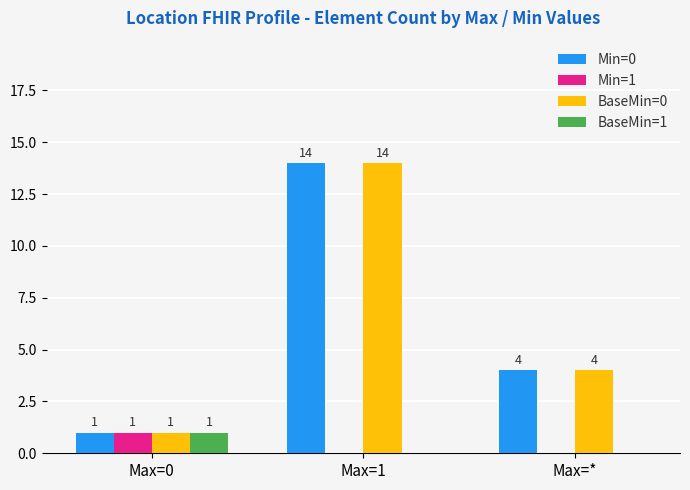

Reading right to left, list all the values displayed in this chart.

Min=0: Max=*=4	Max=1=14	Max=0=1
Min=1: Max=*=0	Max=1=0	Max=0=1
BaseMin=0: Max=*=4	Max=1=14	Max=0=1
BaseMin=1: Max=*=0	Max=1=0	Max=0=1